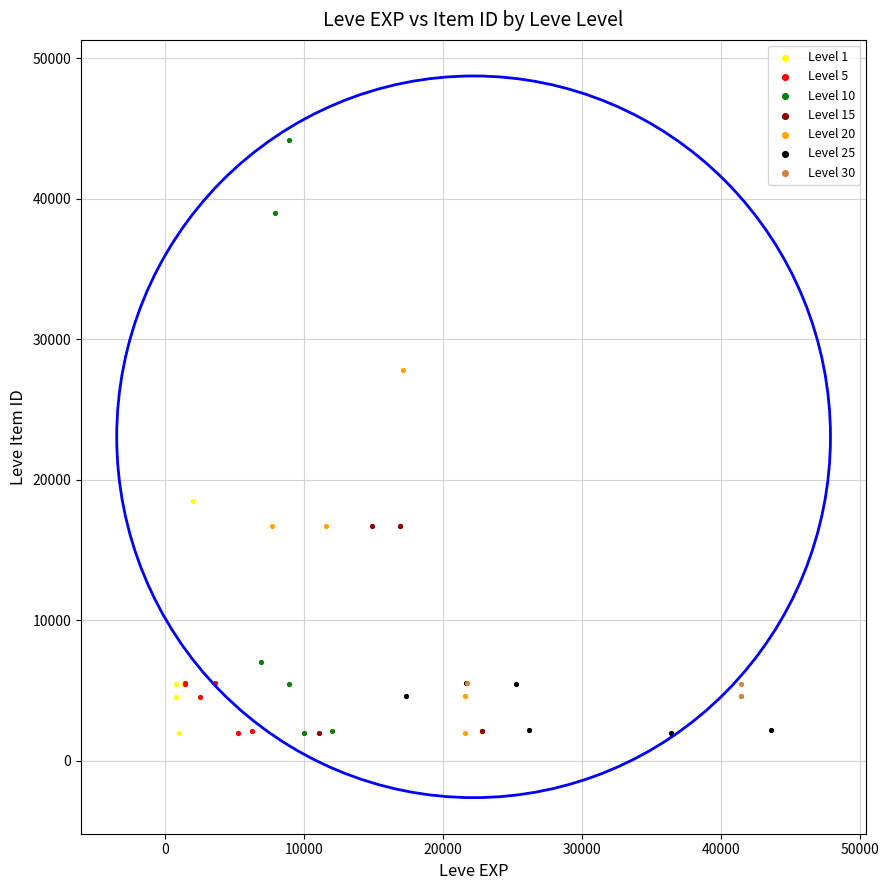

Which series has the largest Y range (max minus min)?

Level 10